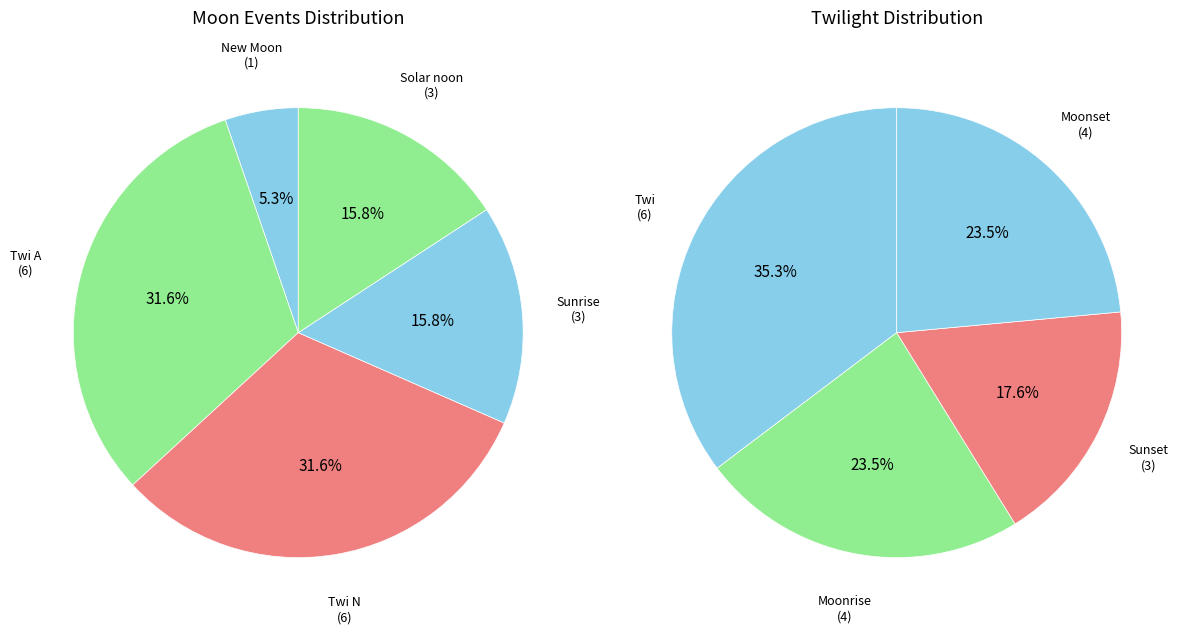

Does Solar noon account for over 50% of the chart?

No